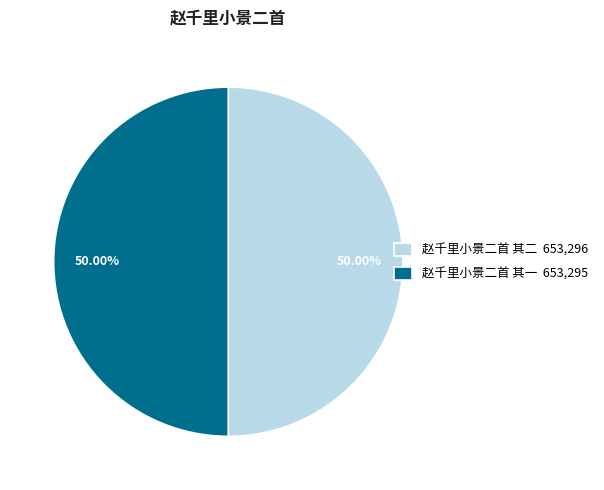

Combined, do 赵千里小景二首 其一 and 赵千里小景二首 其二 account for over 50%?

Yes